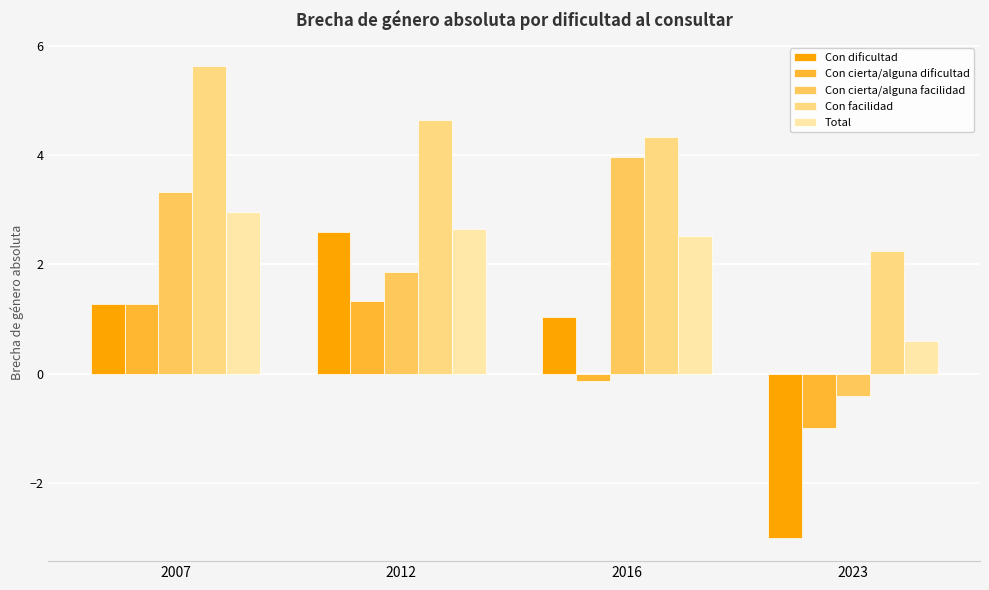

The Total series shows 4.0 at 2016. True or false?

False